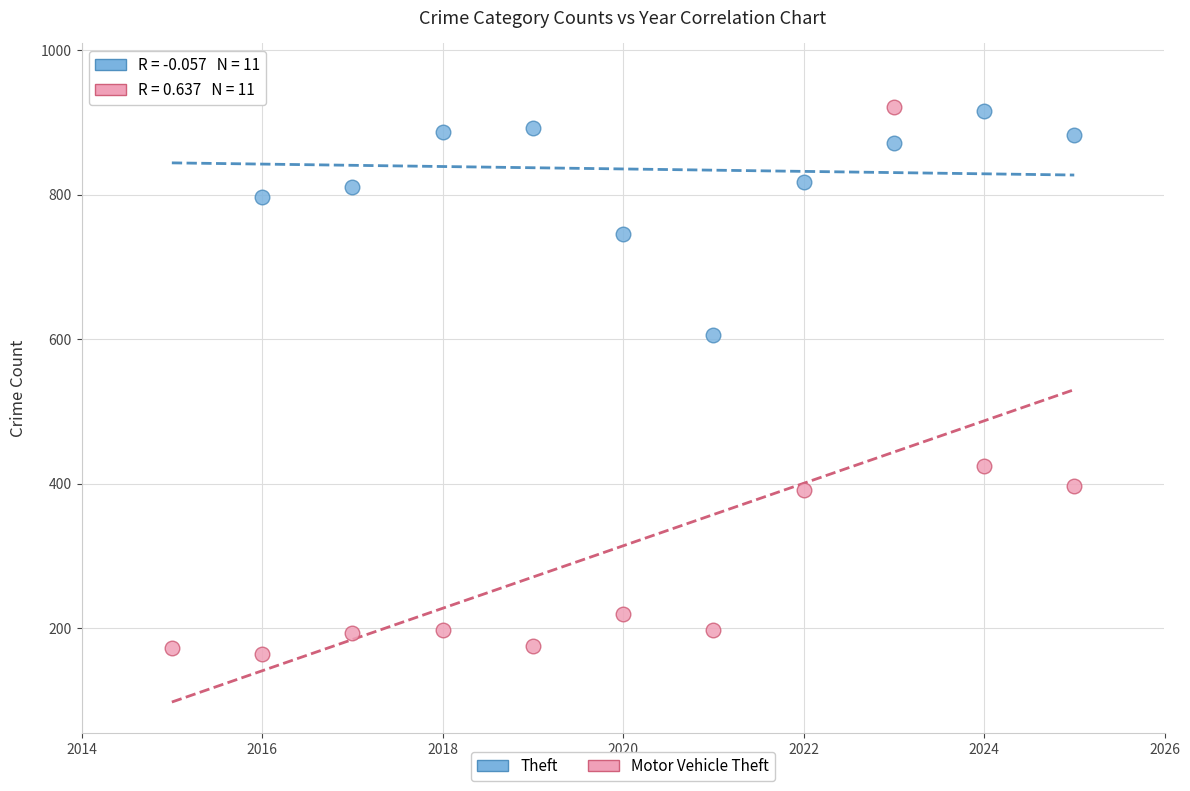

In the Motor Vehicle Theft series, what Y value is closest to 543?

425